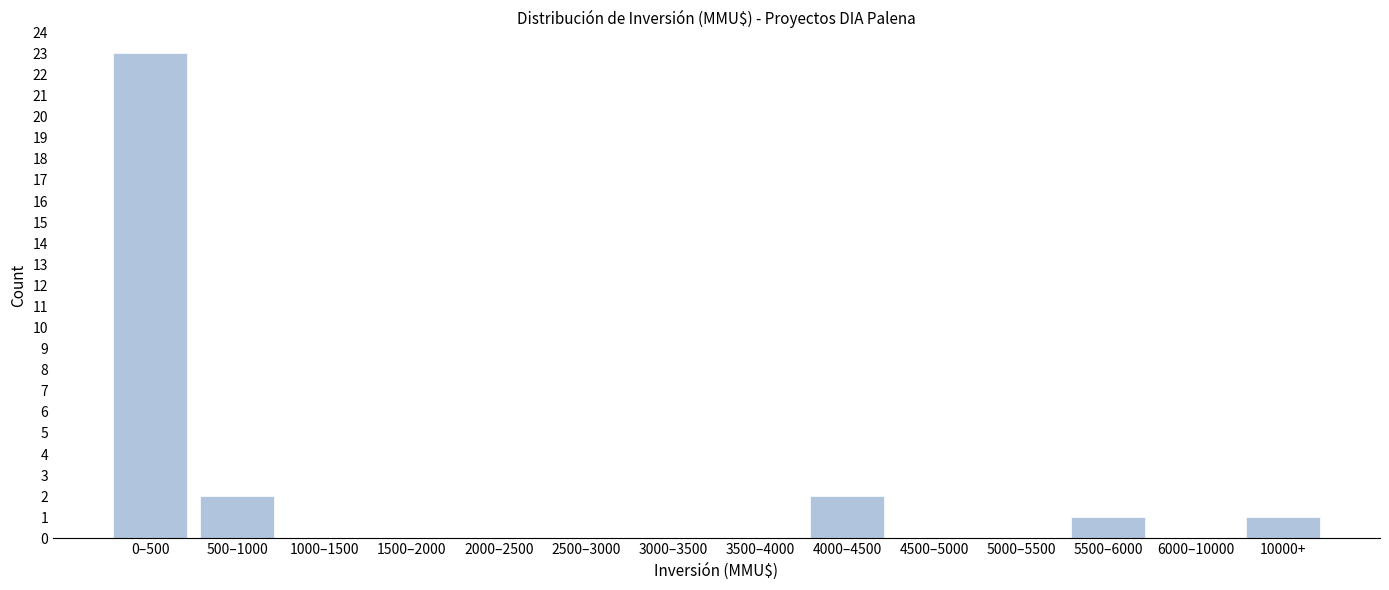

Reading right to left, list all the values displayed in this chart.

10000+=1	6000–10000=0	5500–6000=1	5000–5500=0	4500–5000=0	4000–4500=2	3500–4000=0	3000–3500=0	2500–3000=0	2000–2500=0	1500–2000=0	1000–1500=0	500–1000=2	0–500=23